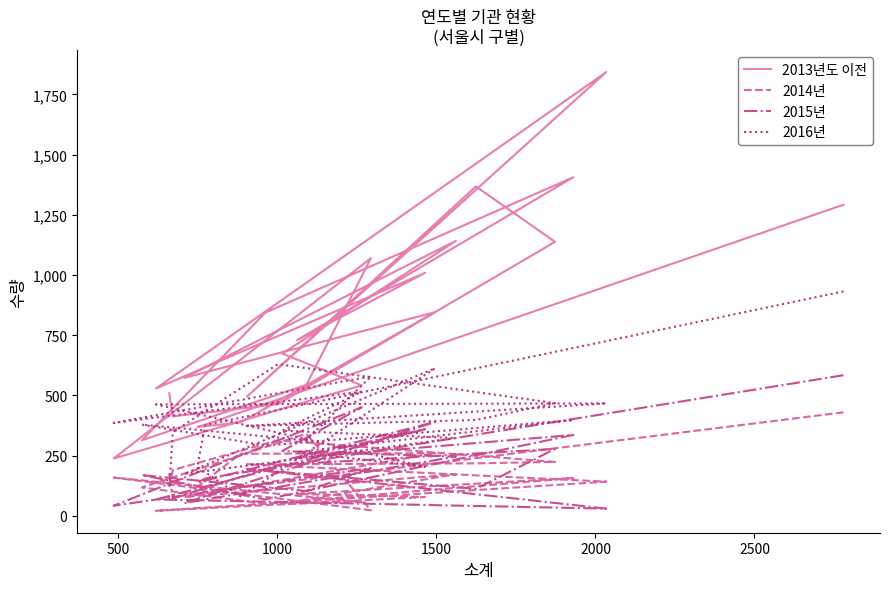

Is the value of 2015년 at 20 greater than the value of 2016년 at 0?

No